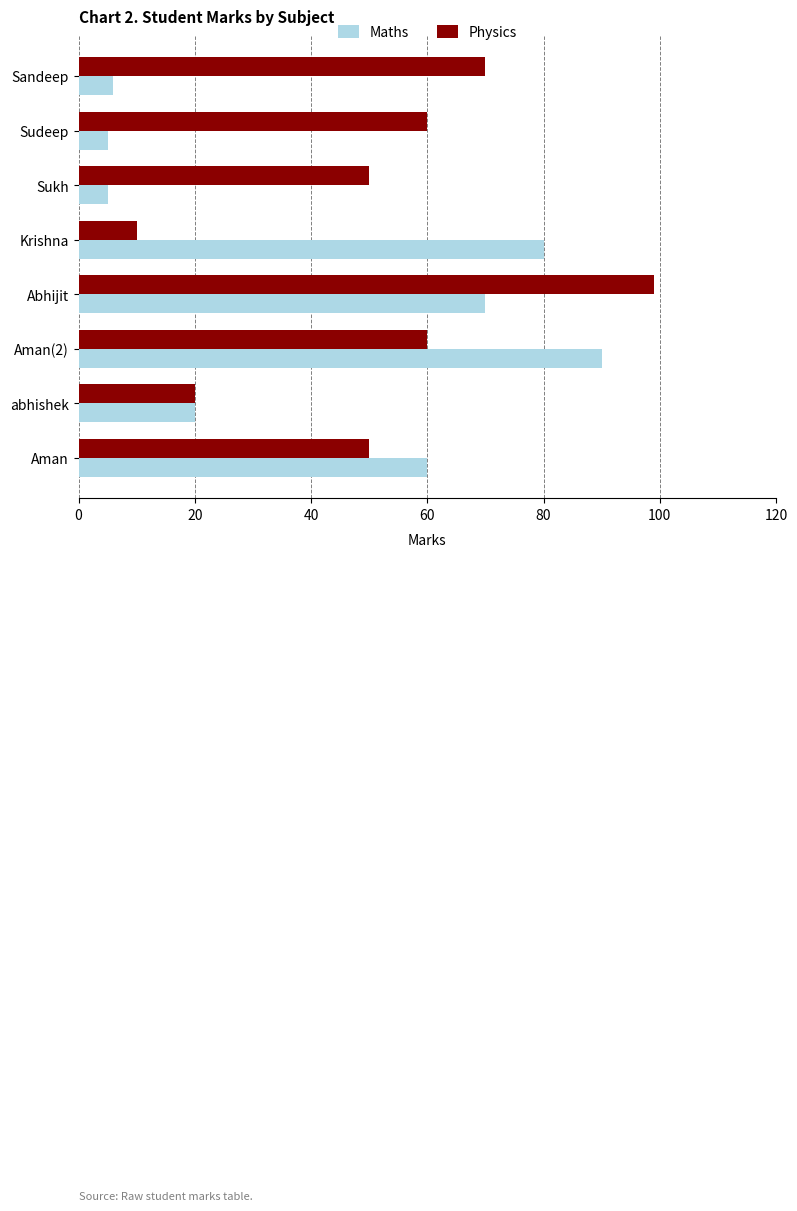

How many data points in Maths are less than 60?

4